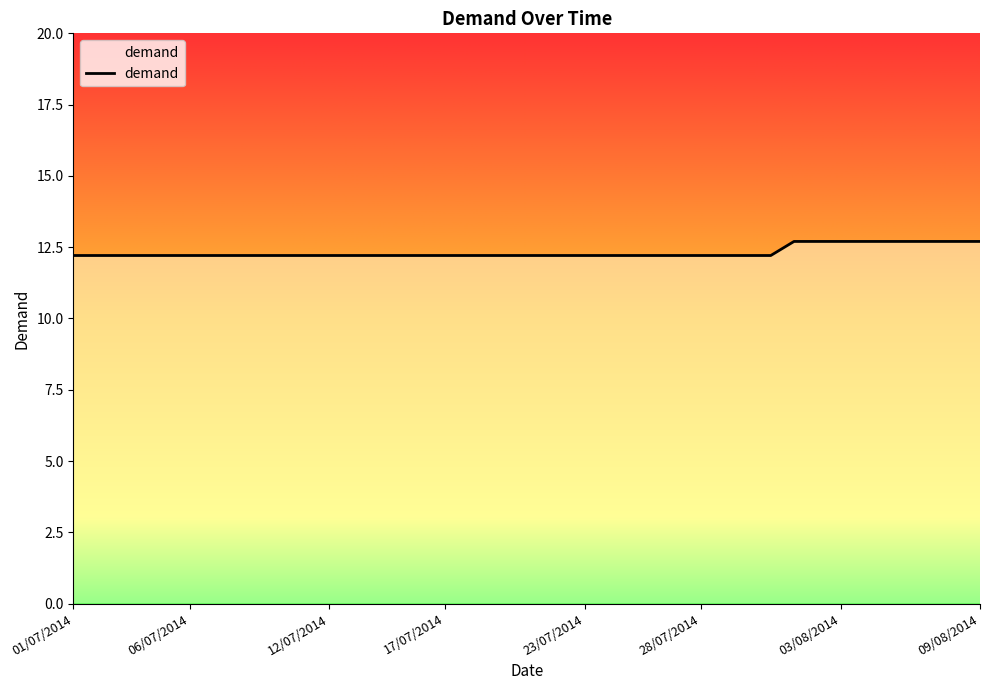

What is the smallest value displayed?

12.2